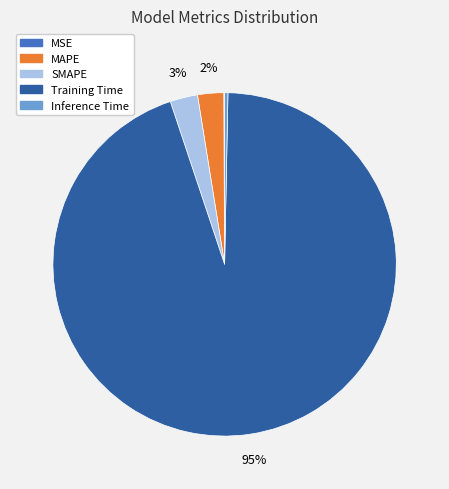

Is it true that SMAPE is 3% of the pie?

True